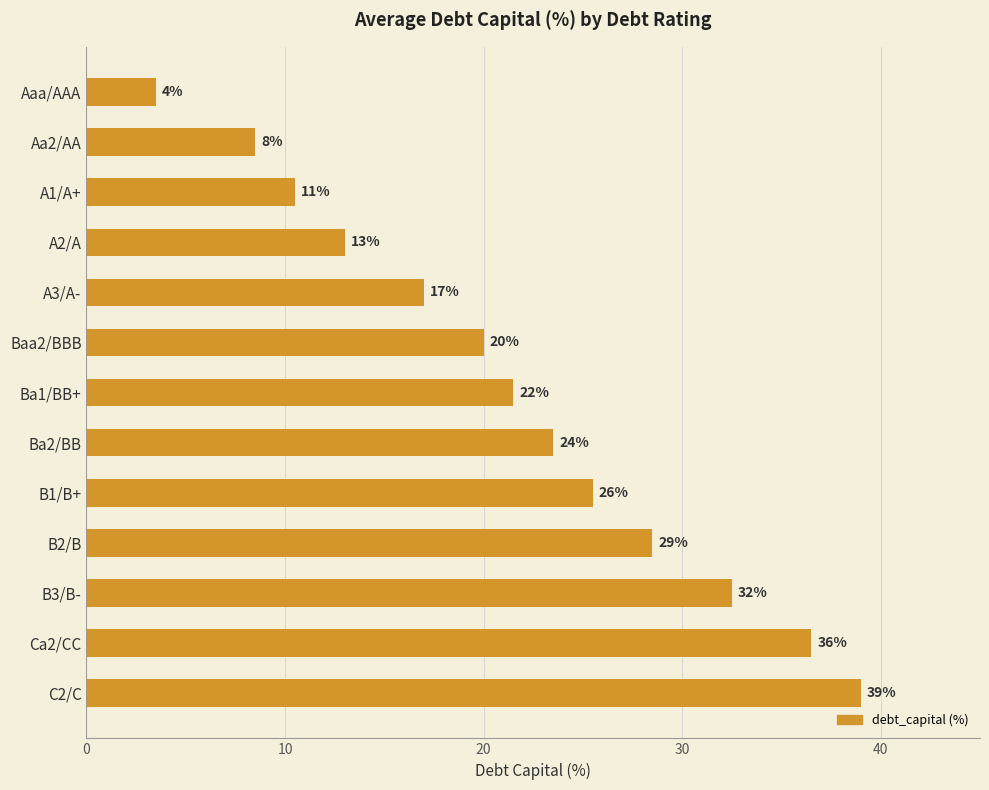

Are the bars grouped side by side (vs. stacked)?

No